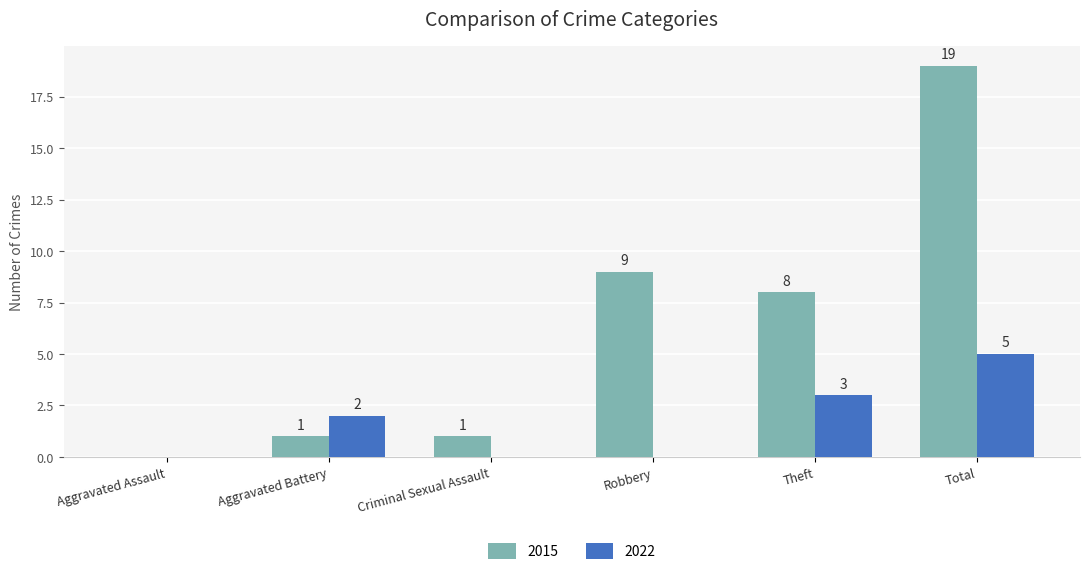

Between Aggravated Assault and Theft, which series saw the biggest shift?

2015